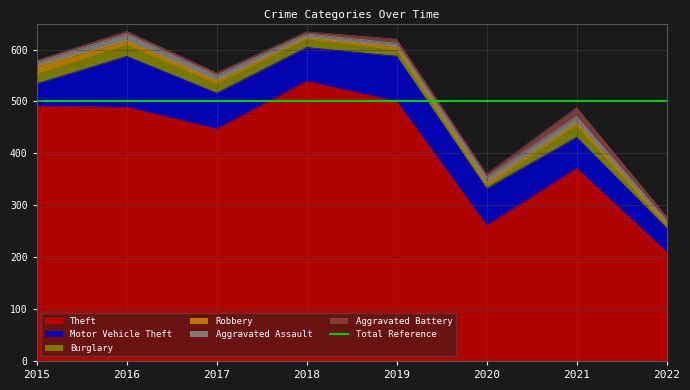

How many values in the Burglary series are below 18?

4